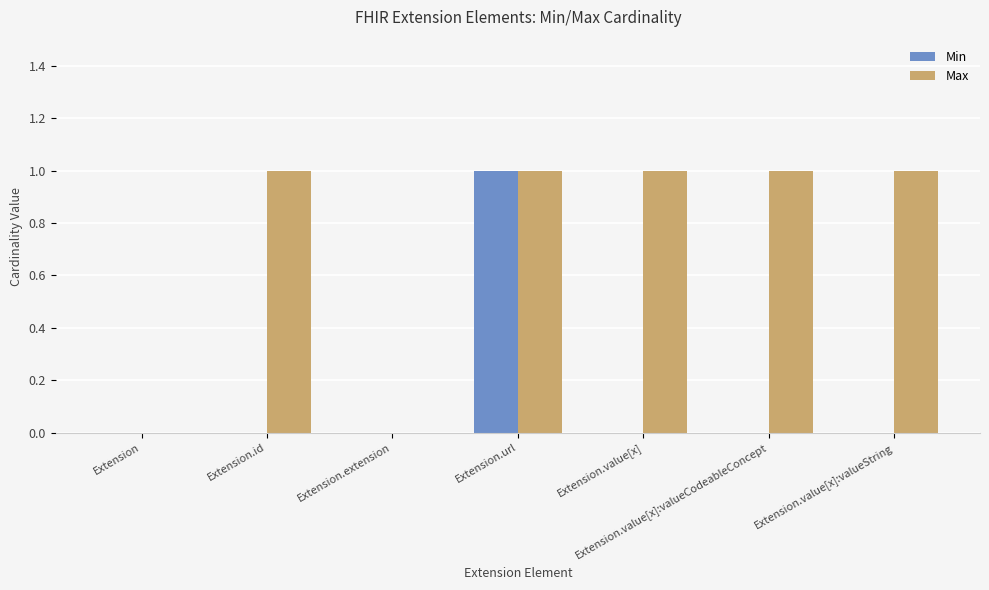

Reading left to right, extract all data points from this chart.

Min: Extension=0	Extension.id=0	Extension.extension=0	Extension.url=1	Extension.value[x]=0	Extension.value[x]:valueCodeableConcept=0	Extension.value[x]:valueString=0
Max: Extension=0	Extension.id=1	Extension.extension=0	Extension.url=1	Extension.value[x]=1	Extension.value[x]:valueCodeableConcept=1	Extension.value[x]:valueString=1